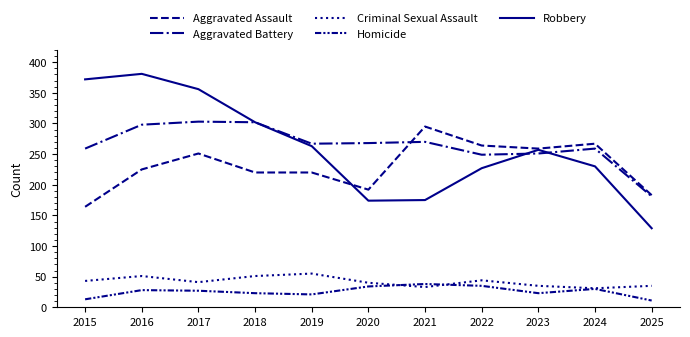

The value of Aggravated Battery at 2023 is 251. True or false?

True